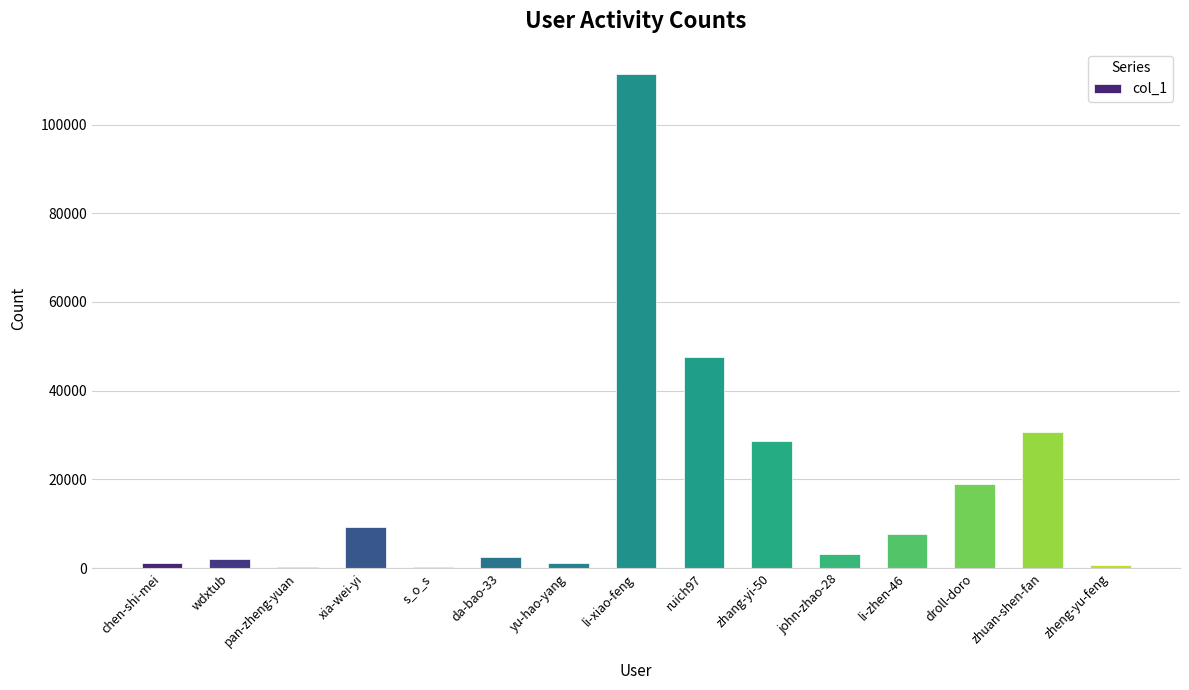

The chart shows a value of 9238 at xia-wei-yi. True or false?

True